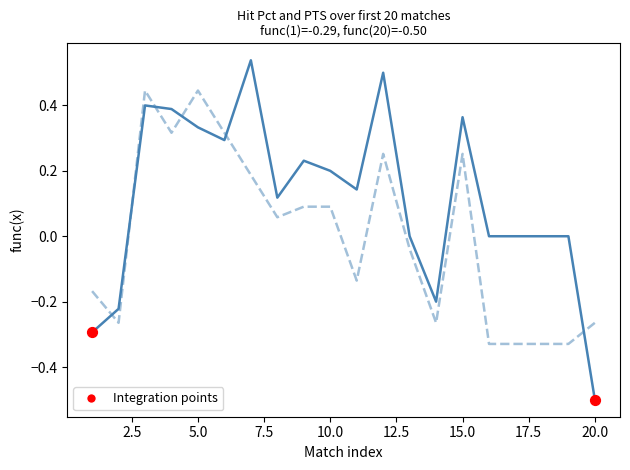

What is the smallest value displayed?

-0.5